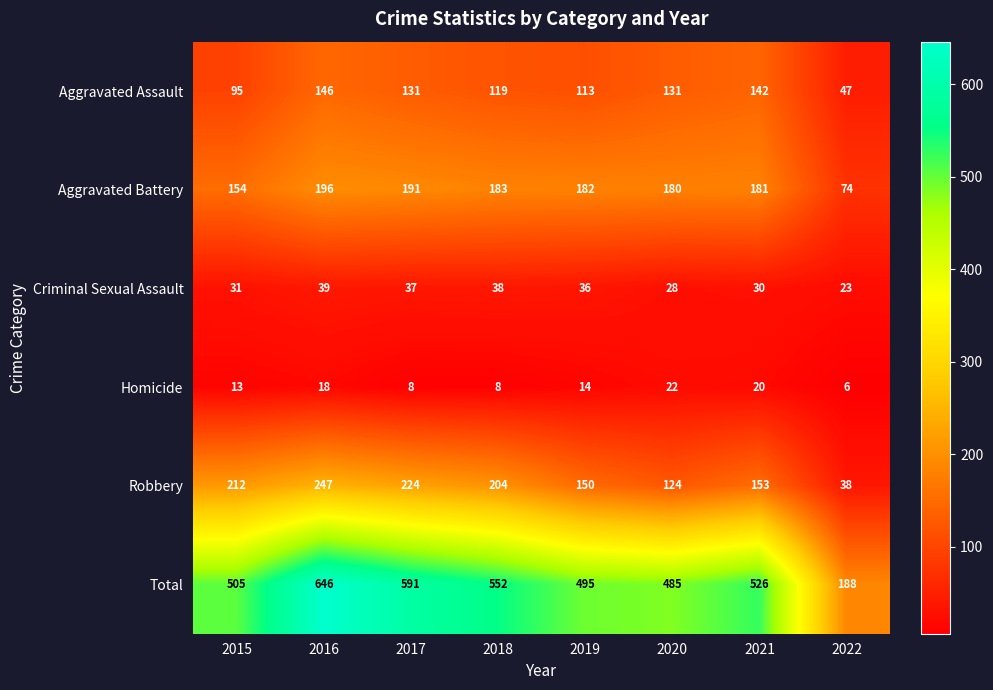

What is the sum of all Total values?

3988